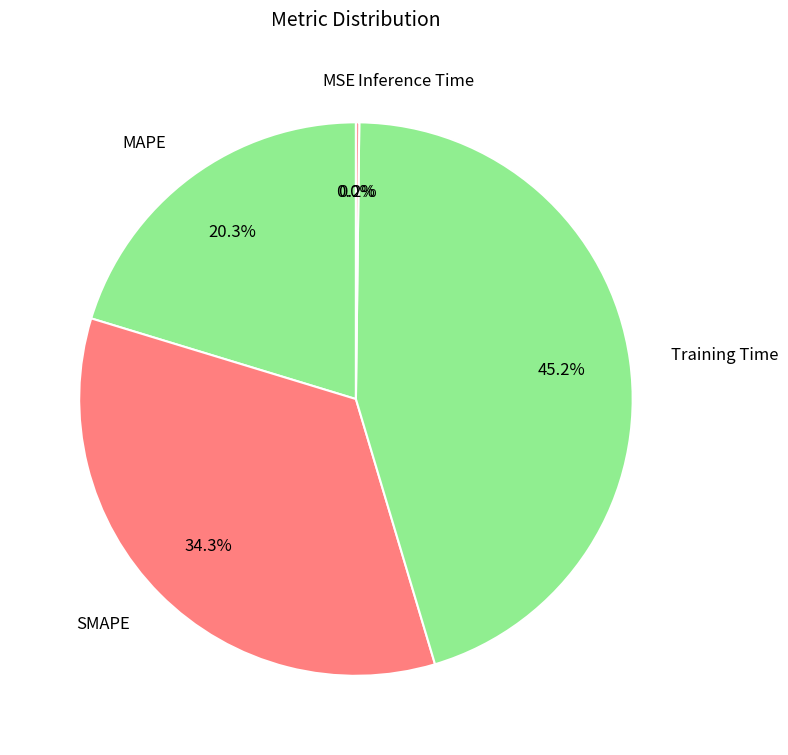

Which category has the biggest portion of the pie?

Training Time